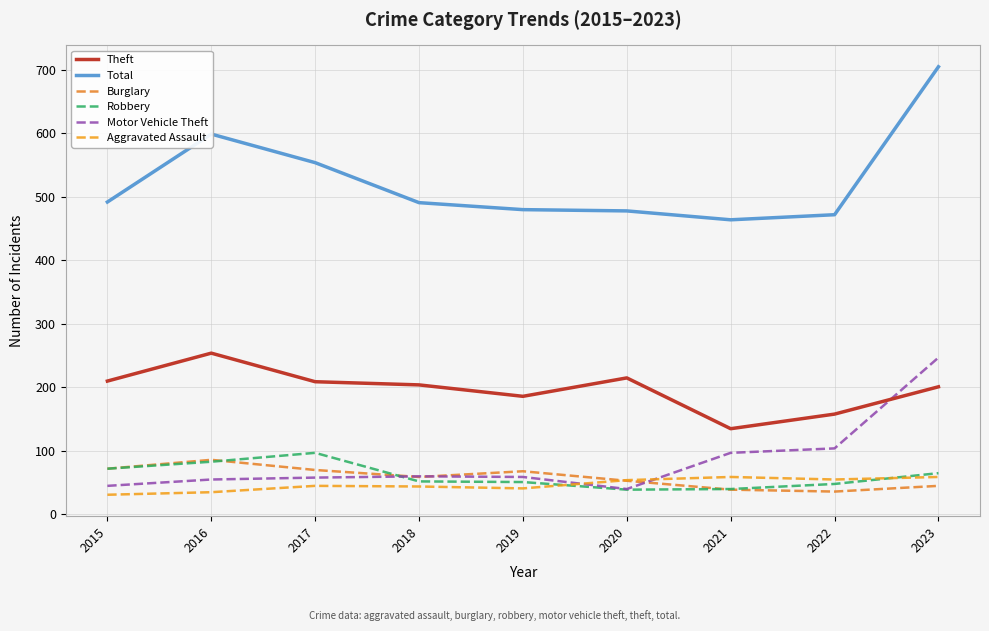

At which category does Total reach its first local peak?

2016